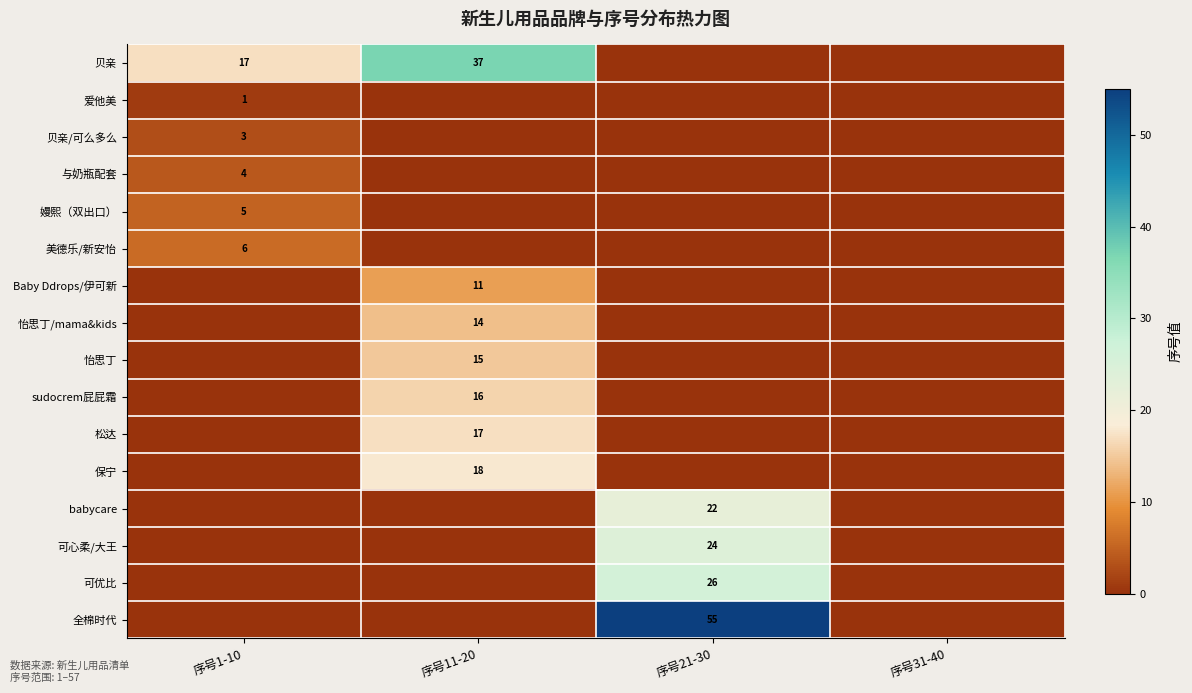

Count the number of categories in the chart.

4